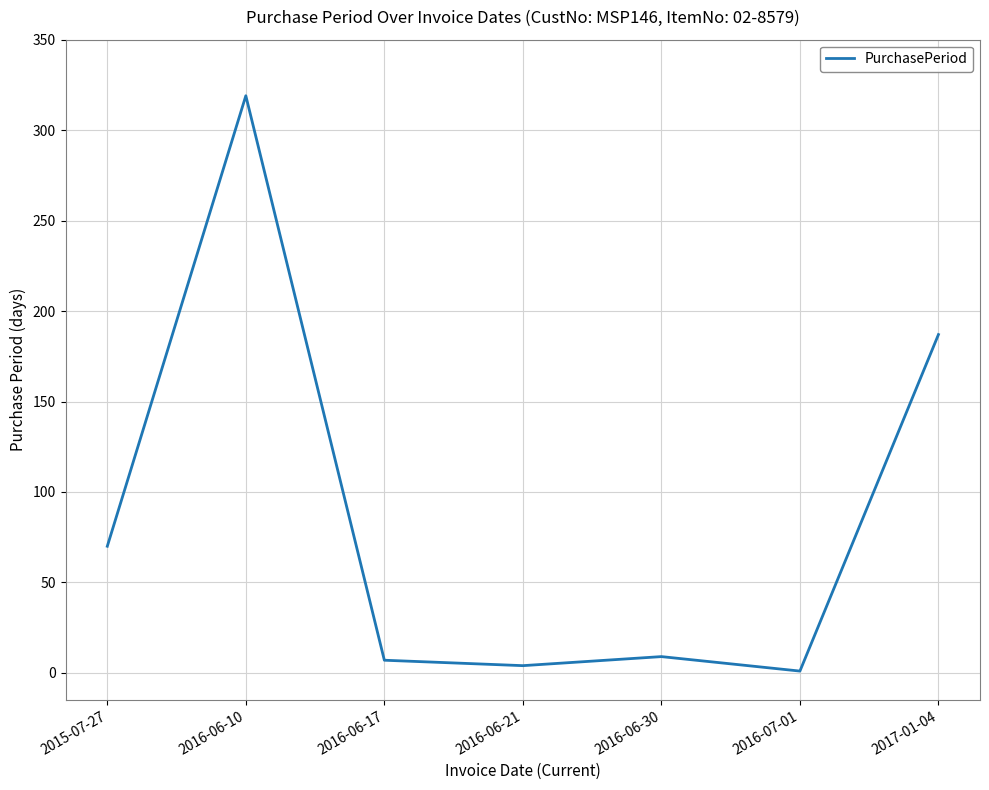

True or false: the data has more than 0 interior local peaks.

True